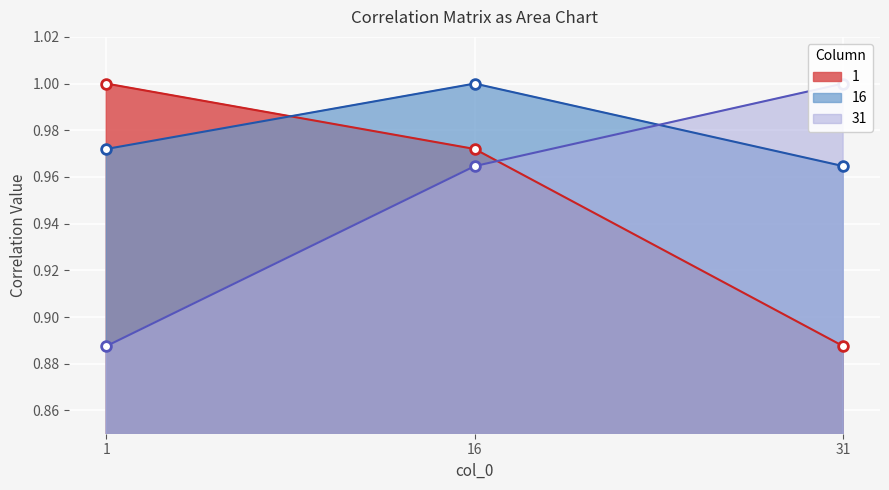

What is the value of the 16 point at the 1st from the left?

1.0